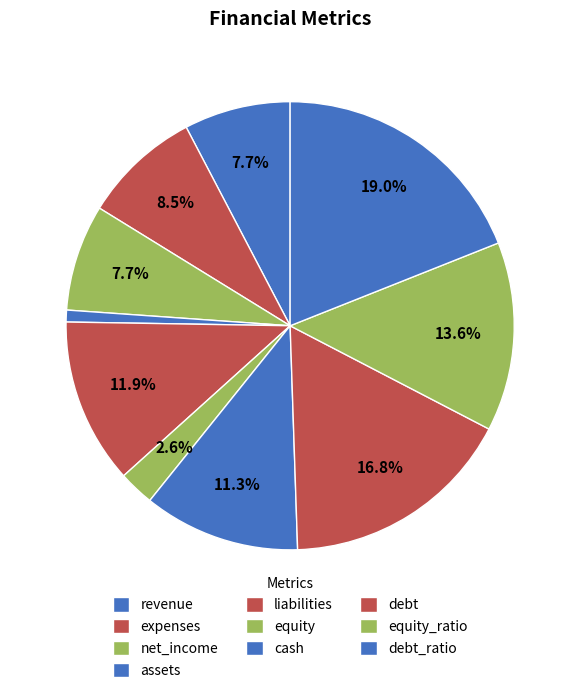

To the nearest percent, what percentage of the pie is debt?

17%